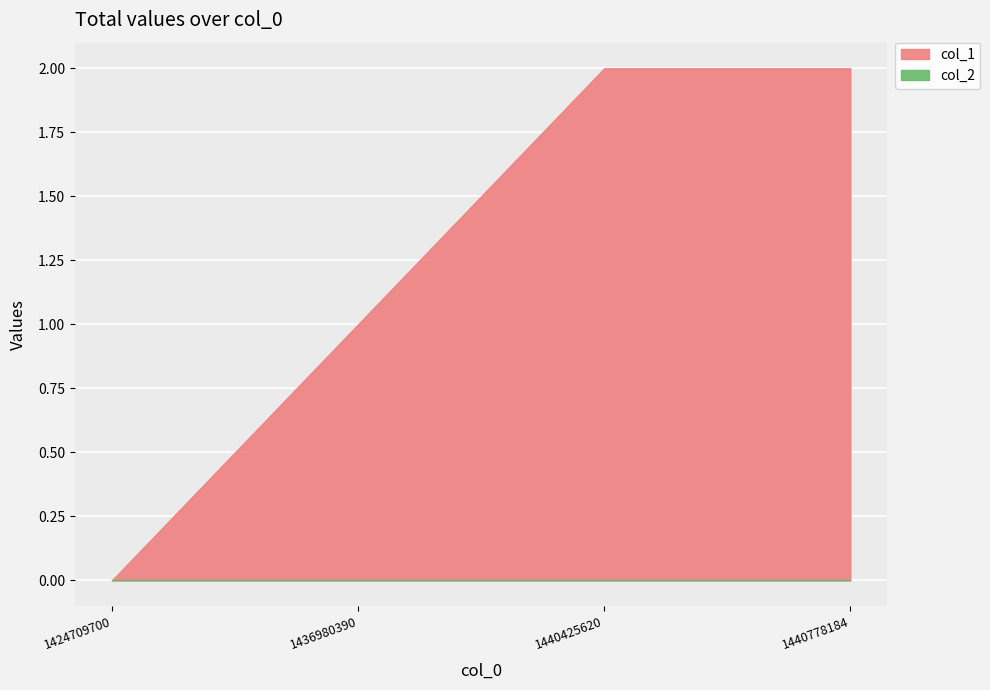

What is the sum of the col_1 values at 1440425620 and 1440778184?

4